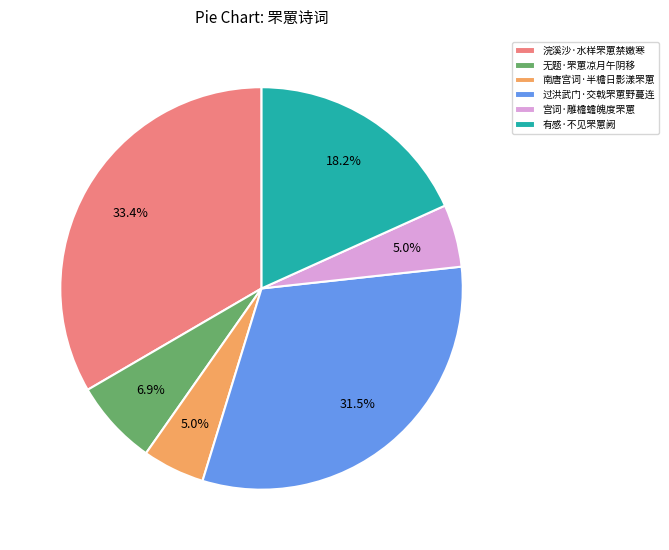

Which slice is the largest?

浣溪沙·水样罘罳禁嫩寒